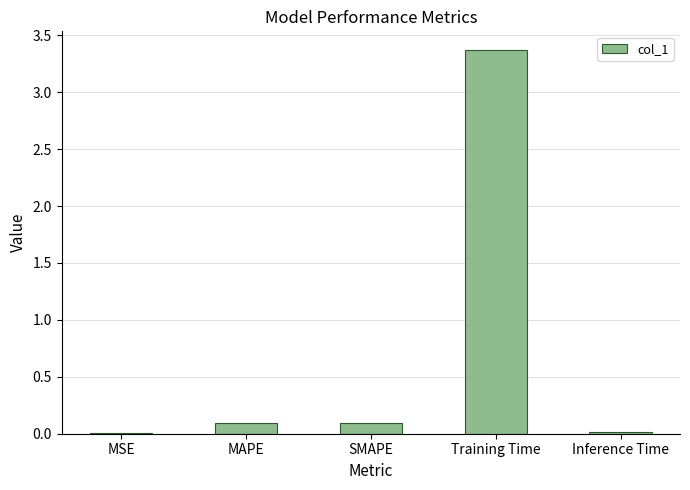

Count the number of data series in this chart.

1